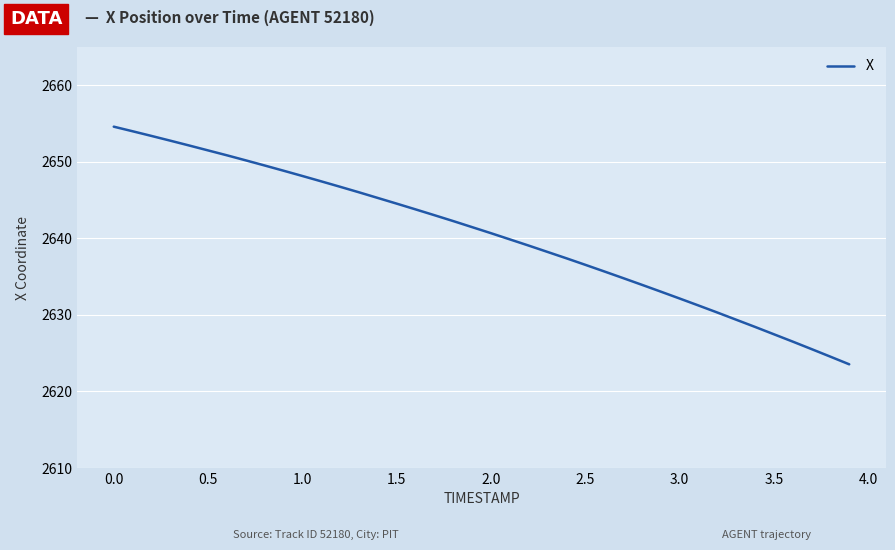

What is the sum of all values?

105614.9